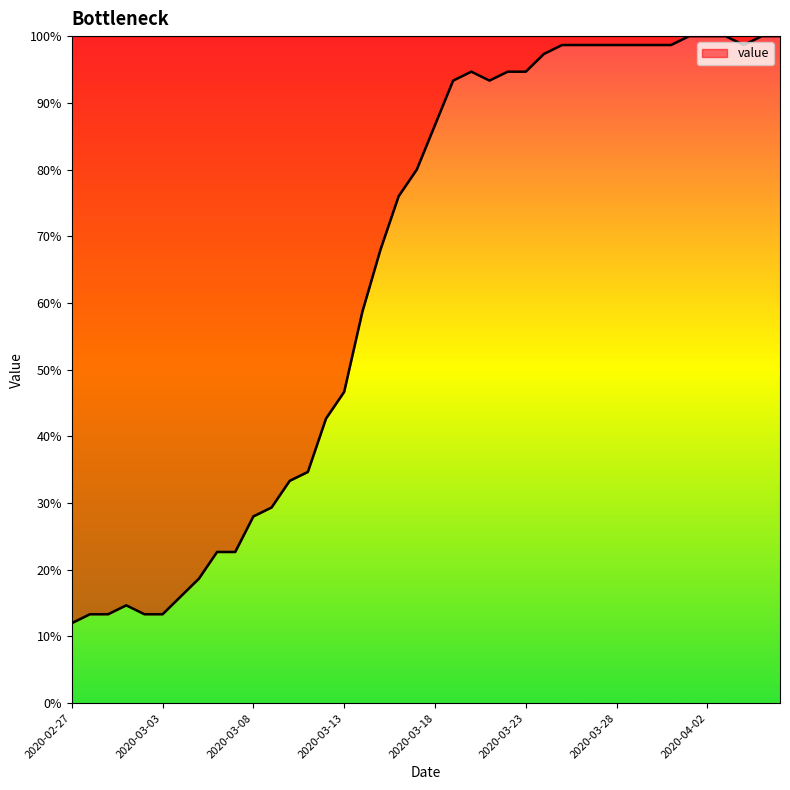

What is the maximum value shown in the chart?

100.0